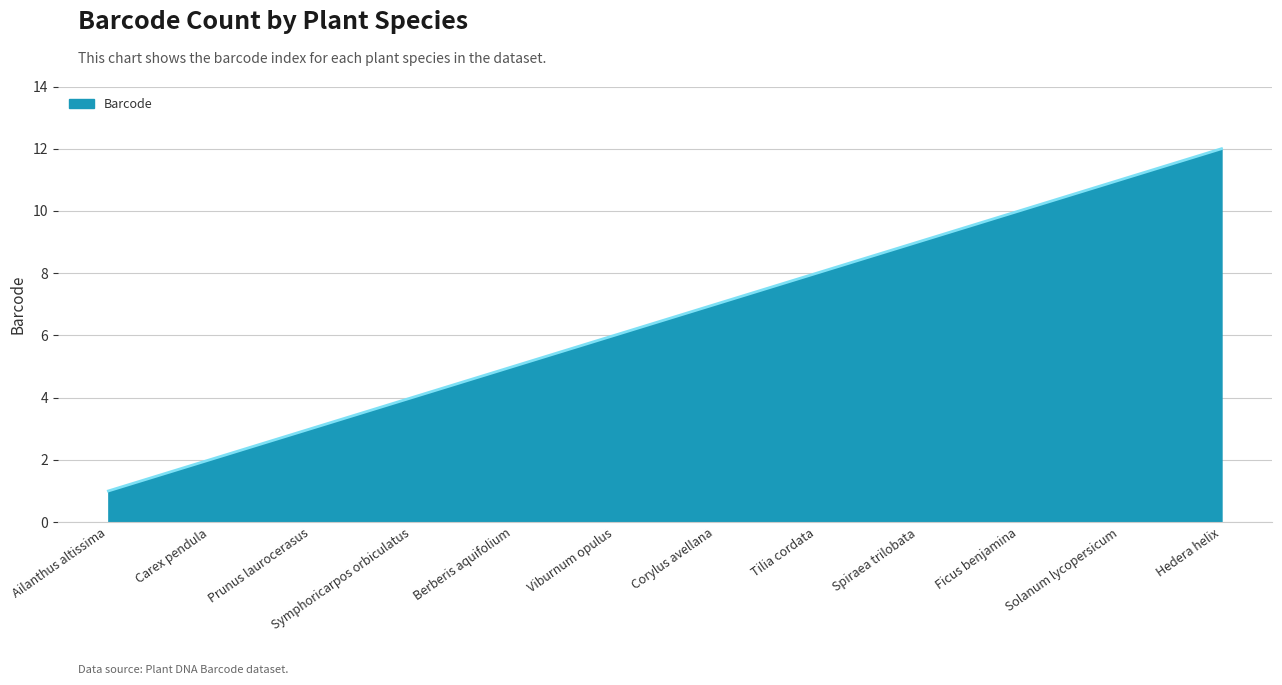

What position from the right is Berberis aquifolium?

8